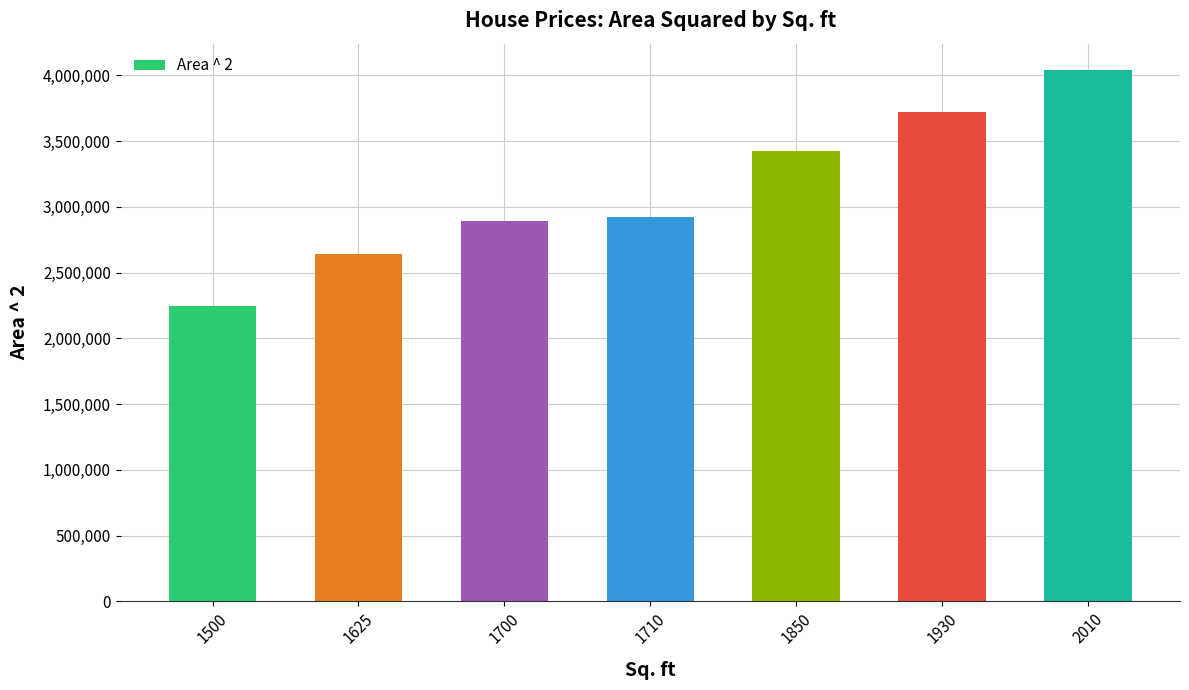

How many bars are there in total?

7